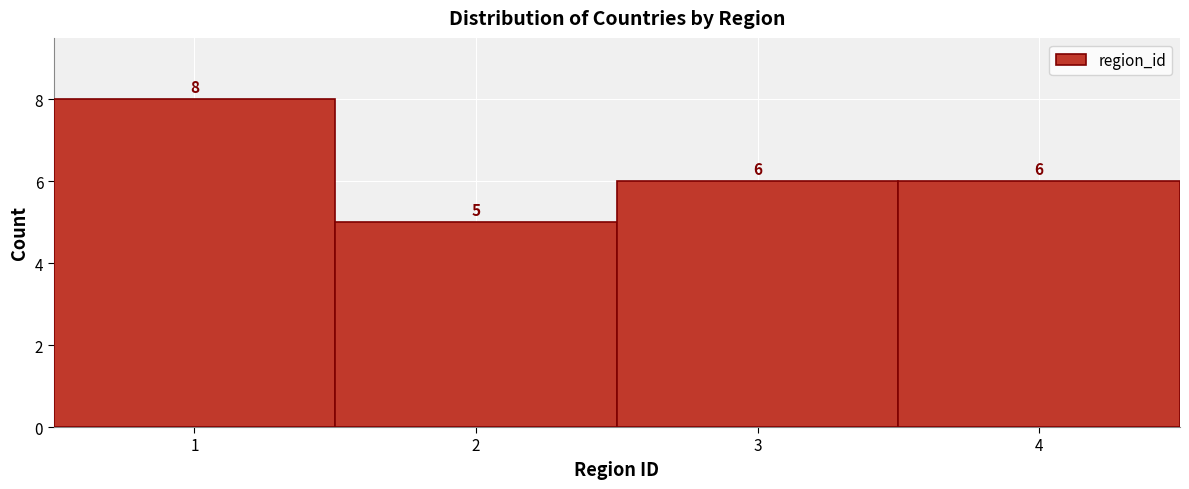

How tall is the bar that spans 0.5 to 1.5 on the x-axis?

8